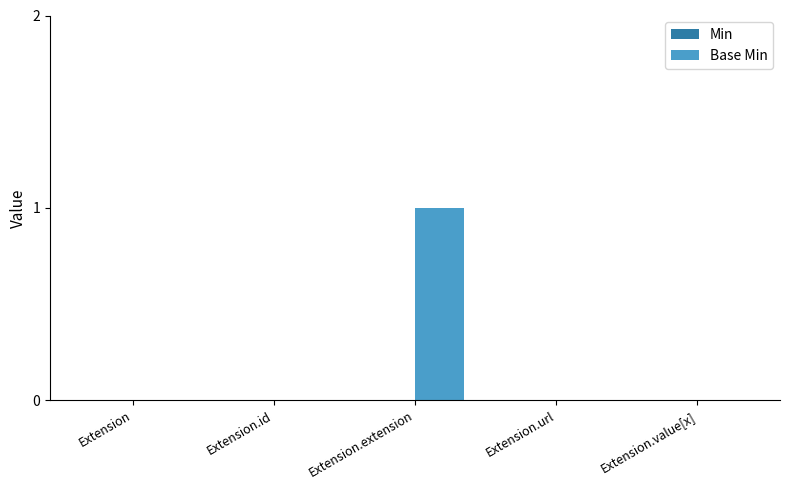

Which label corresponds to the largest value in the chart?

Extension.extension